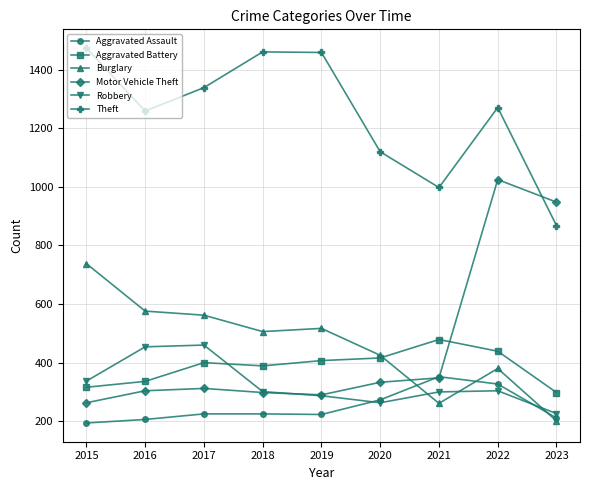

At which category is the sum across all series the highest?

2022